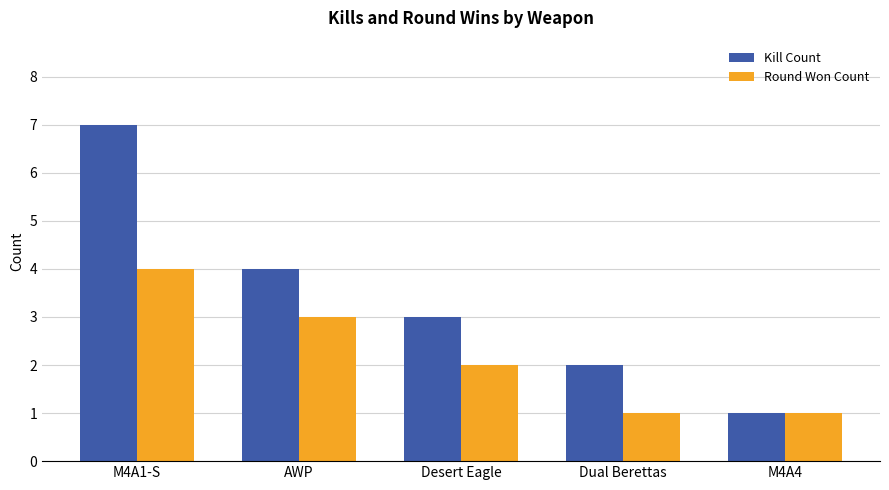

Reading right to left, extract all data points from this chart.

Kill Count: 1	2	3	4	7
Round Won Count: 1	1	2	3	4